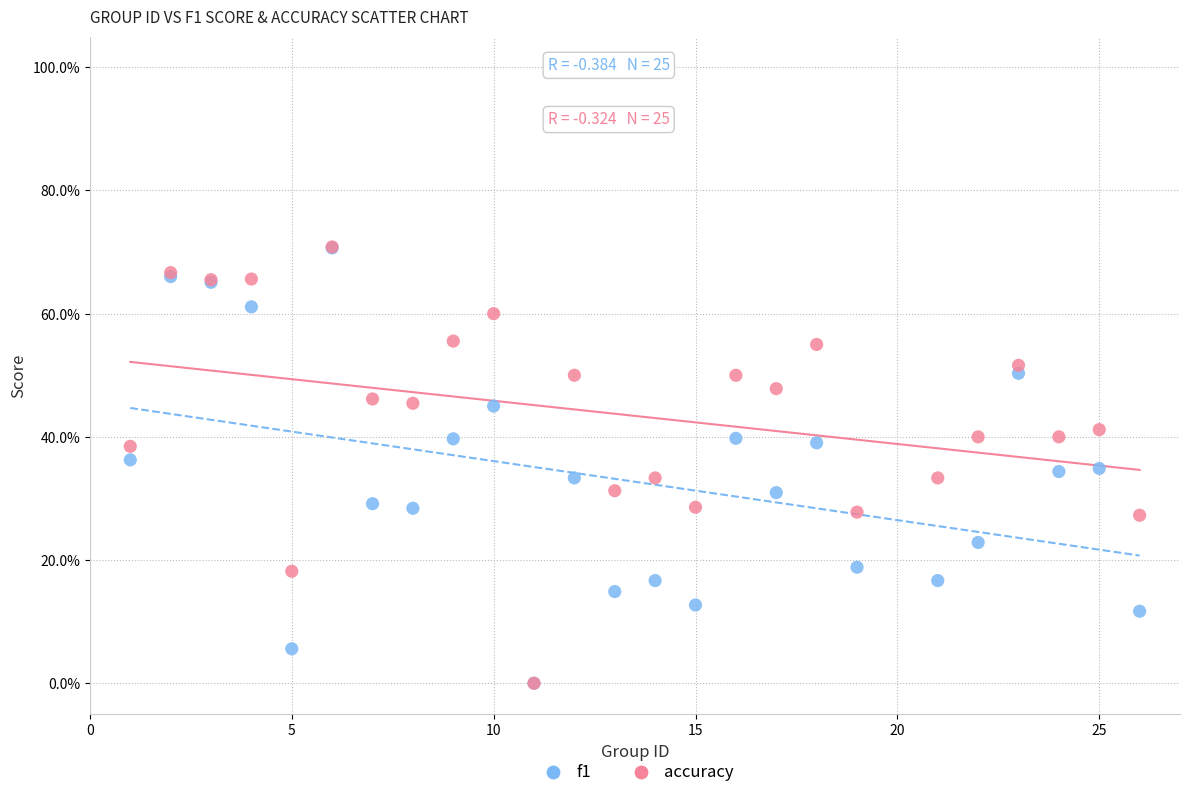

Which series has the widest spread of Y values?

accuracy